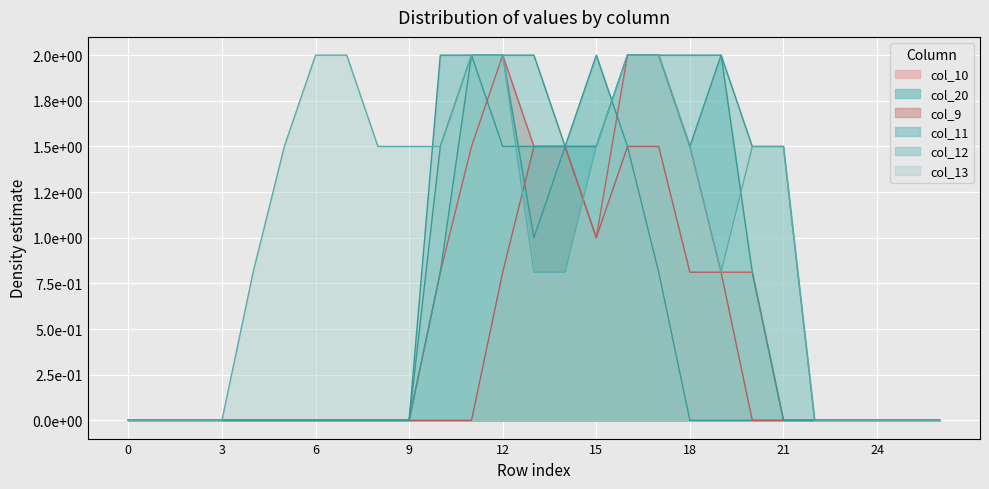

How many categories are shown in the chart?

27